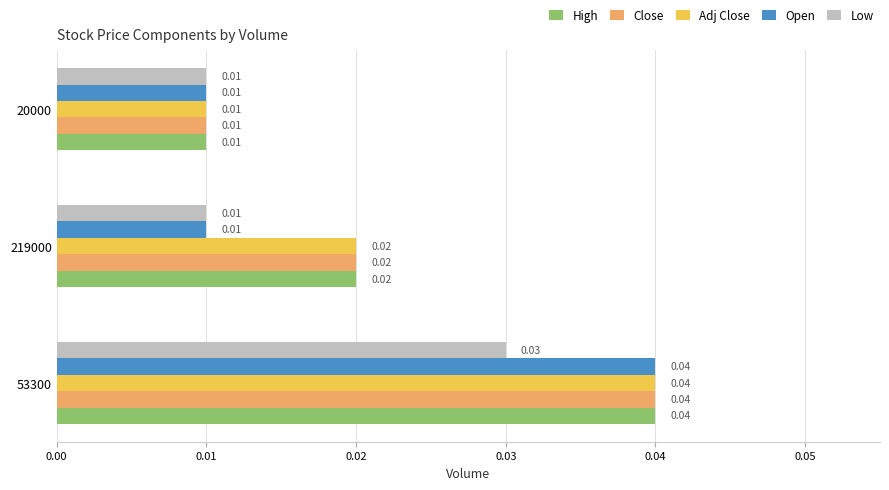

Between 53300 and 219000, which series saw the biggest shift?

Open